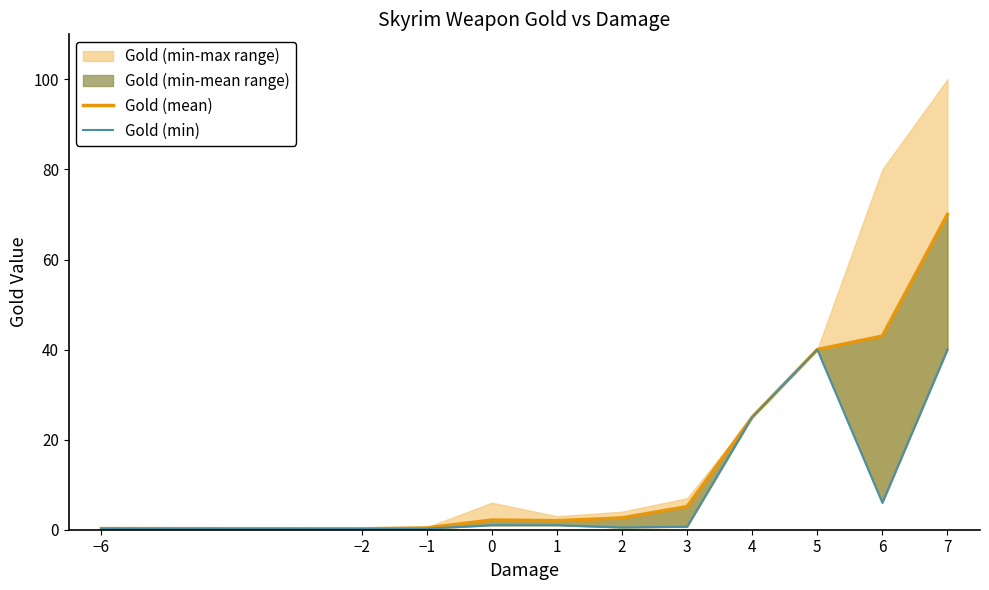

What is the minimum value for Gold (mean)?

0.2